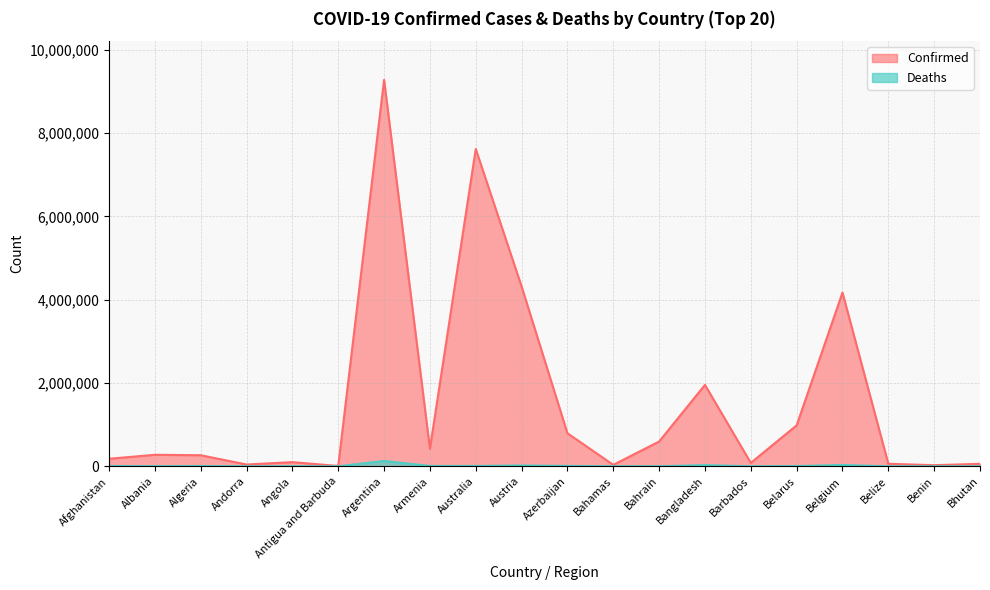

How many values in the Deaths series are below 6875?

10